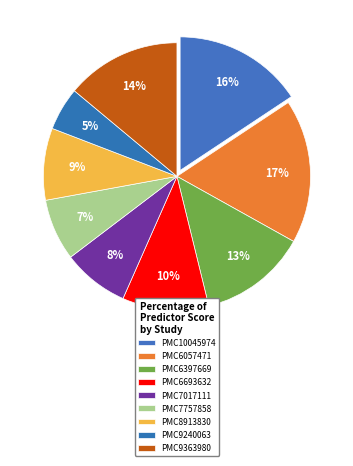

Rank the categories by value from highest to lowest.

PMC6057471, PMC10045974, PMC9363980, PMC6397669, PMC6693632, PMC8913830, PMC7017111, PMC7757858, PMC9240063